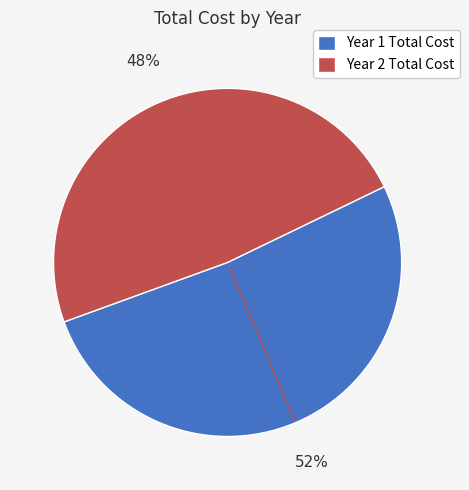

How many segments does this pie chart have?

2